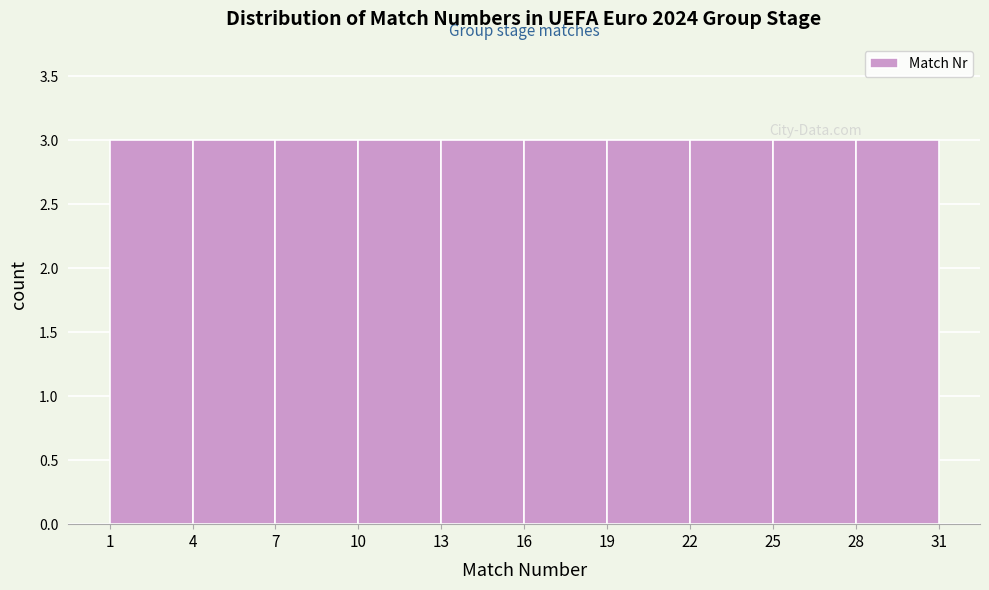

Reading left to right, list every bar in this chart as the range it spans on the x-axis followed by its height. The values are not printed on the chart, so give them approximately, as read against the axis.

1 to 4: 3
4 to 7: 3
7 to 10: 3
10 to 13: 3
13 to 16: 3
16 to 19: 3
19 to 22: 3
22 to 25: 3
25 to 28: 3
28 to 31: 3